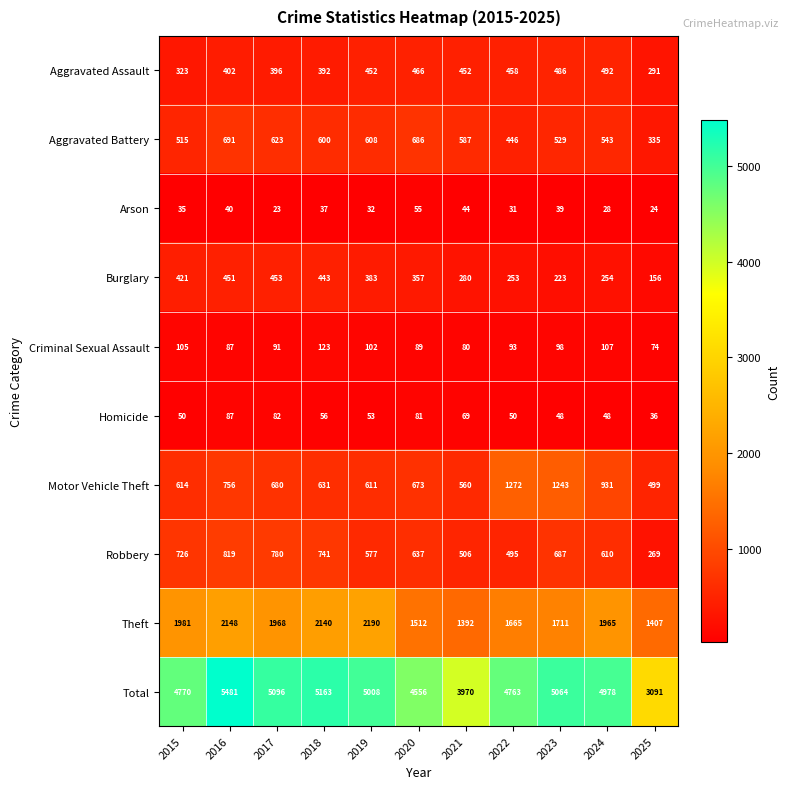

Which category has the lowest value across all series?

2017